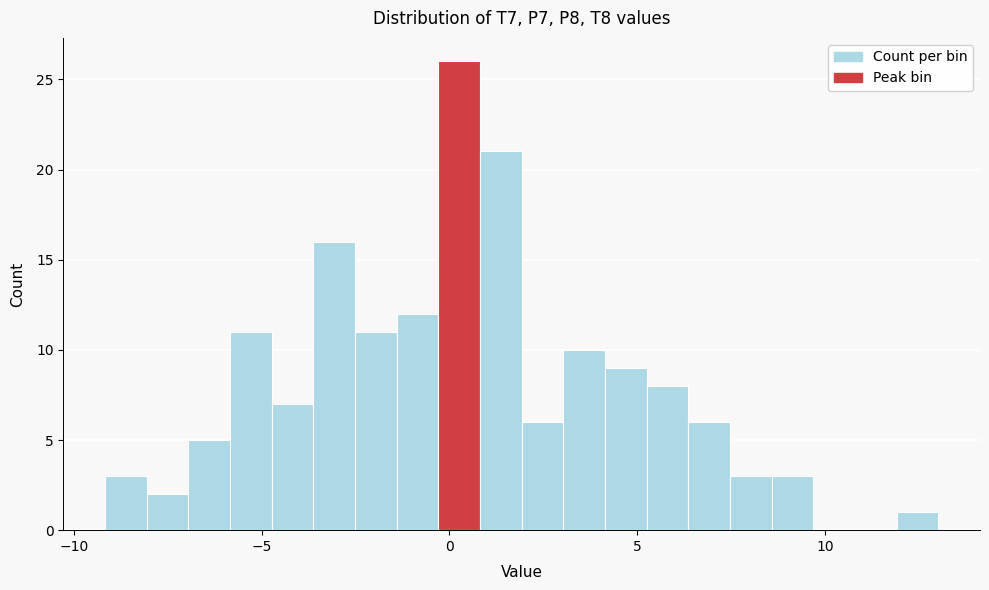

Read against the x-axis, roughly where is the centre of the tallest bar?

0.5